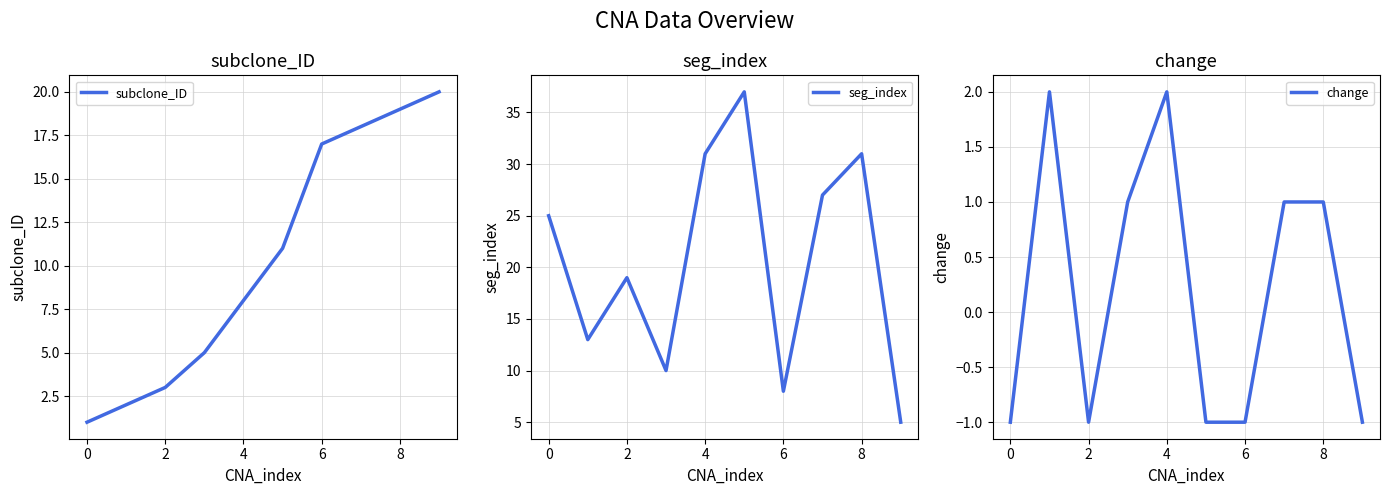

The seg_index series shows 19 at 2. True or false?

True